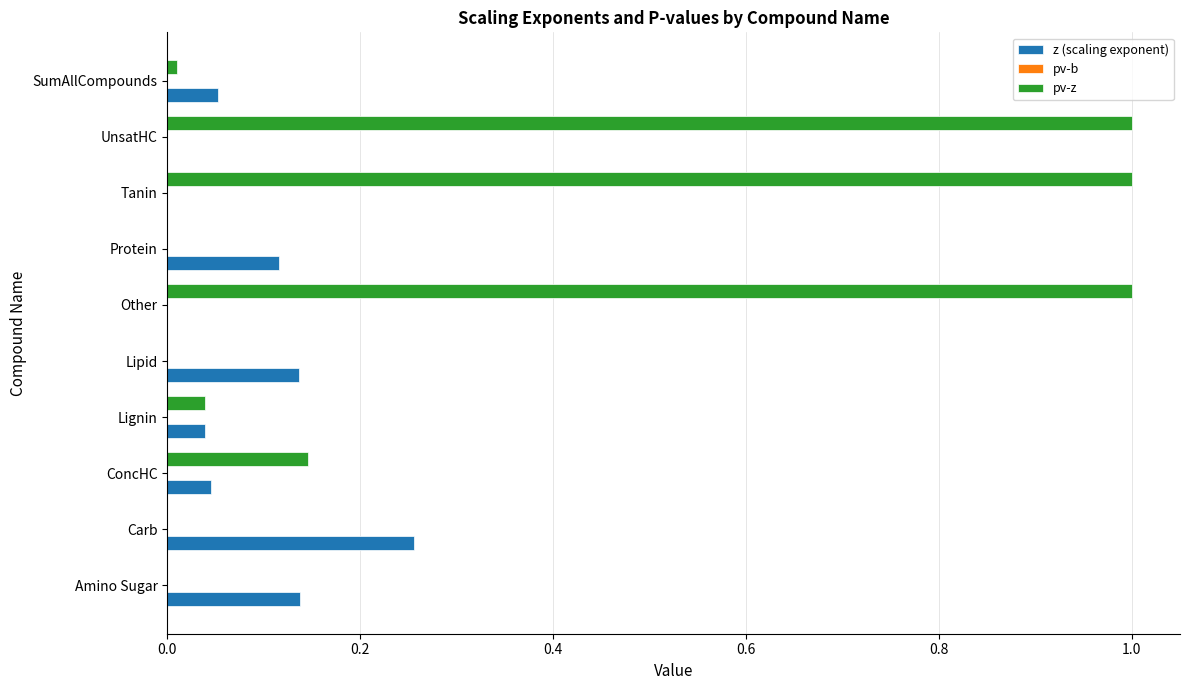

Between Lipid and Other, which series saw the biggest shift?

pv-z